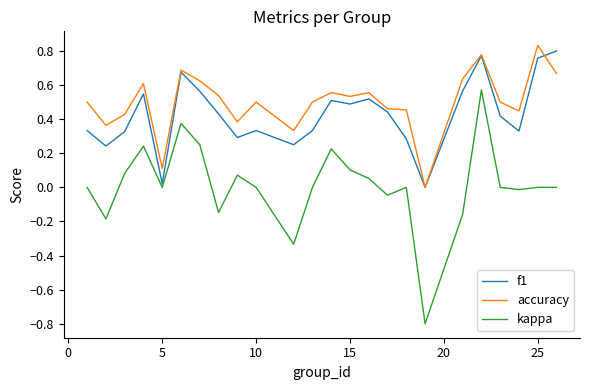

Does the chart display data point markers on the line(s)?

No